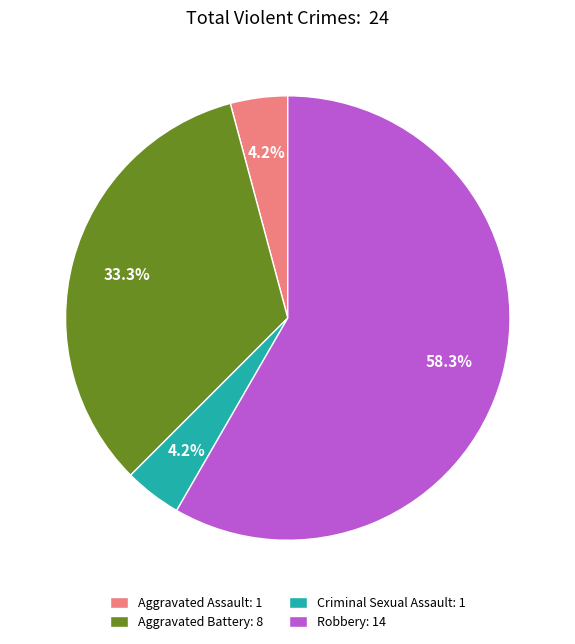

To the nearest percent, what is the combined percentage of Aggravated Battery and Robbery?

92%